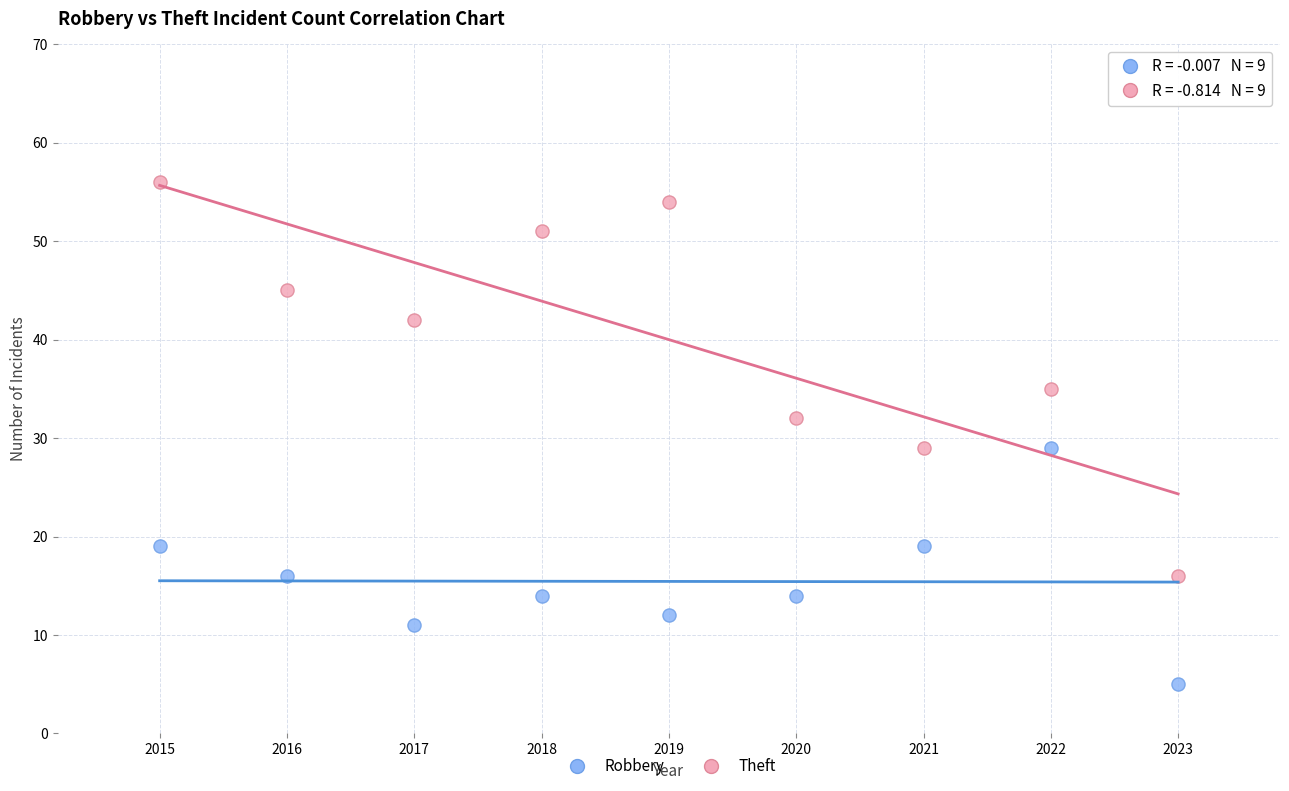

What are all the series names shown in the legend?

Robbery, Theft